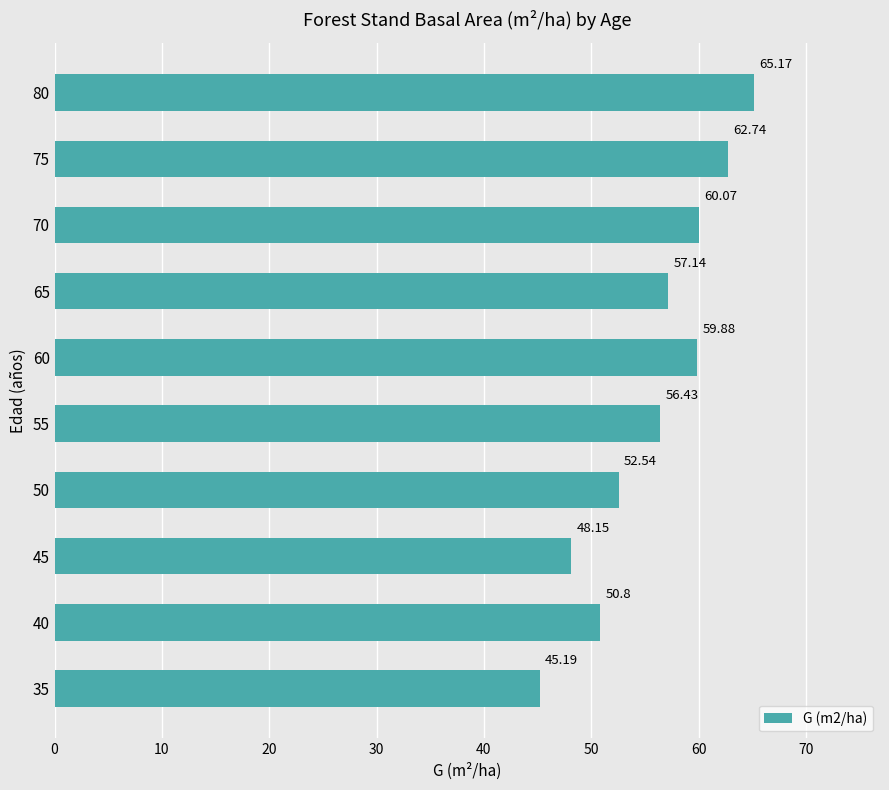

What is the difference between the values at 40 and 35?

5.6